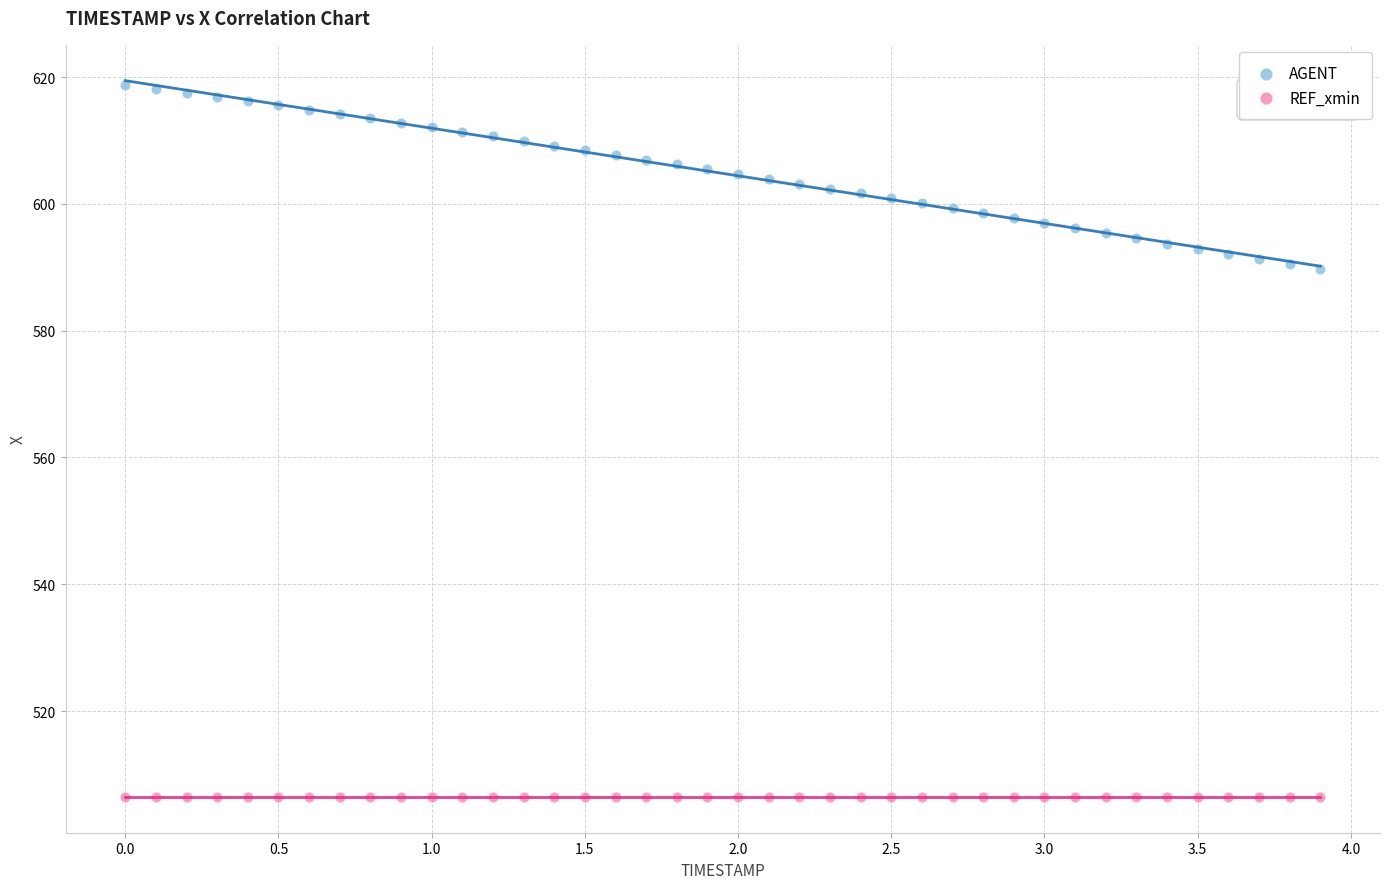

Which series contains the lowest Y value?

REF_xmin